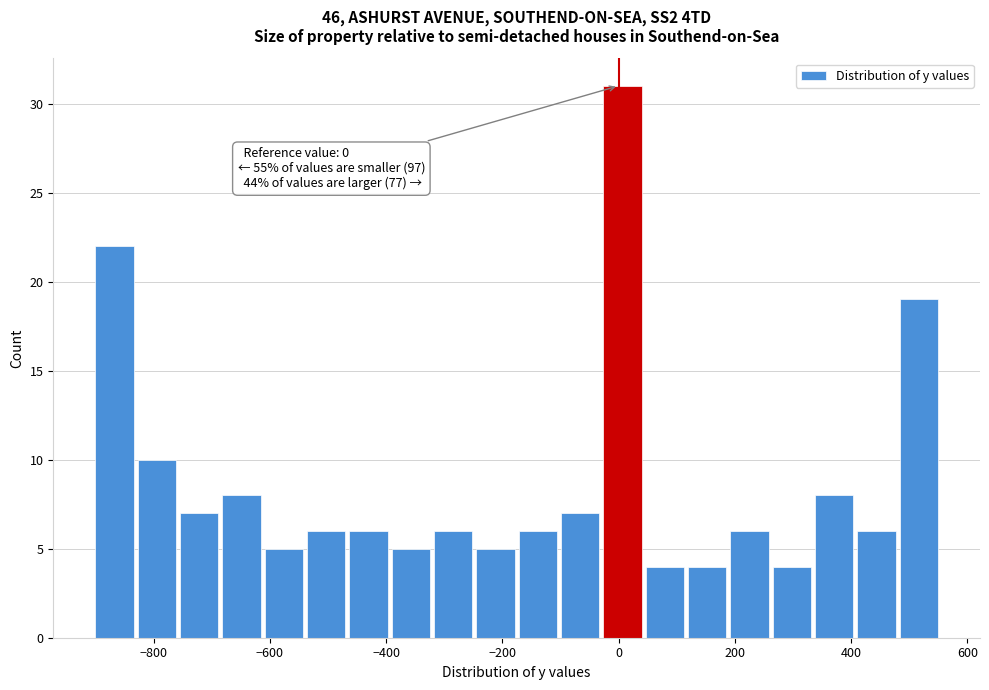

Read against the x-axis, roughly where is the centre of the tallest bar?

0